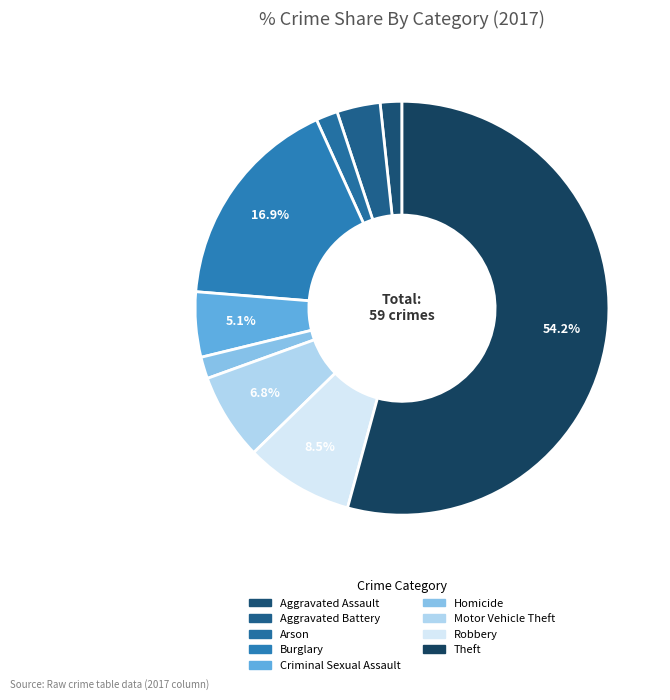

Does Theft account for over 50% of the chart?

Yes